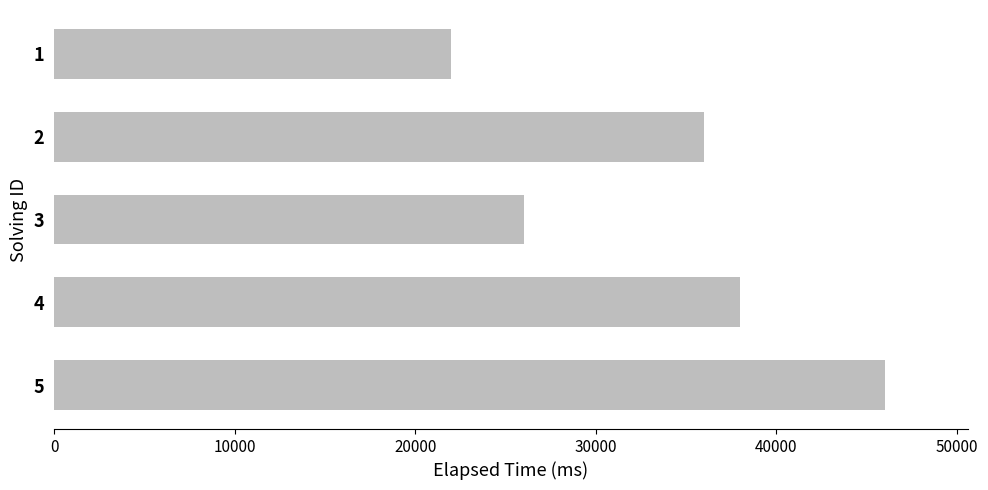

How many bars are there in total?

5